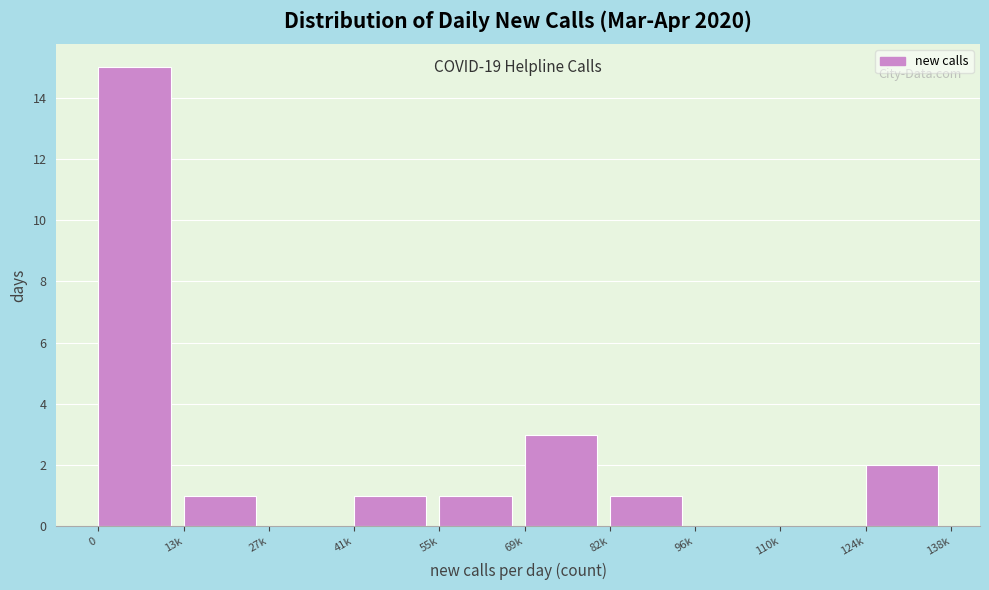

Reading left to right, extract all data points from this chart.

0=15	13k=1	27k=0	41k=1	55k=1	69k=3	82k=1	96k=0	110k=0	124k=2